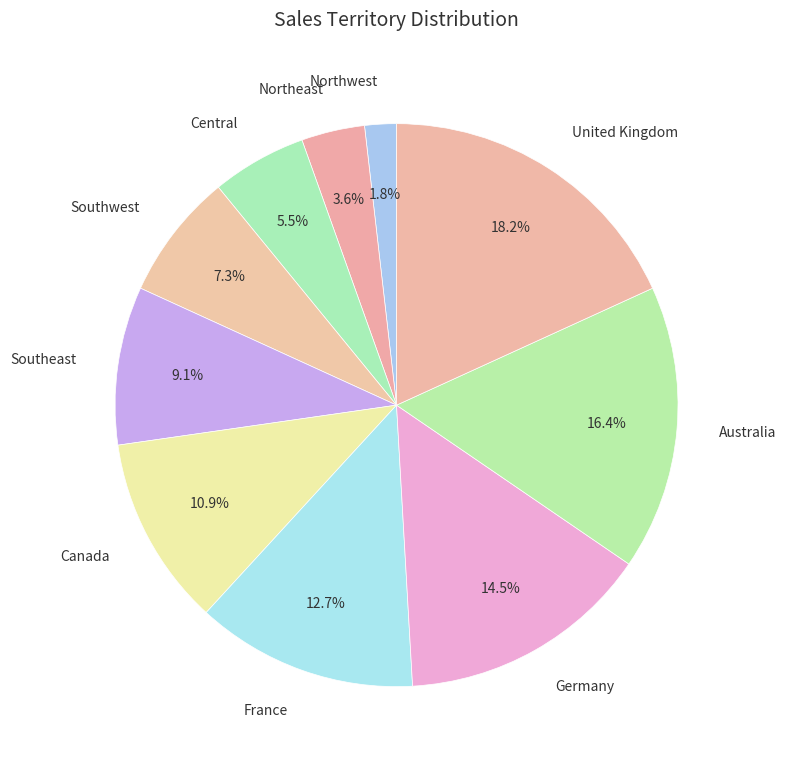

To the nearest percent, what is the difference between the Northwest and France slice percentages?

11%